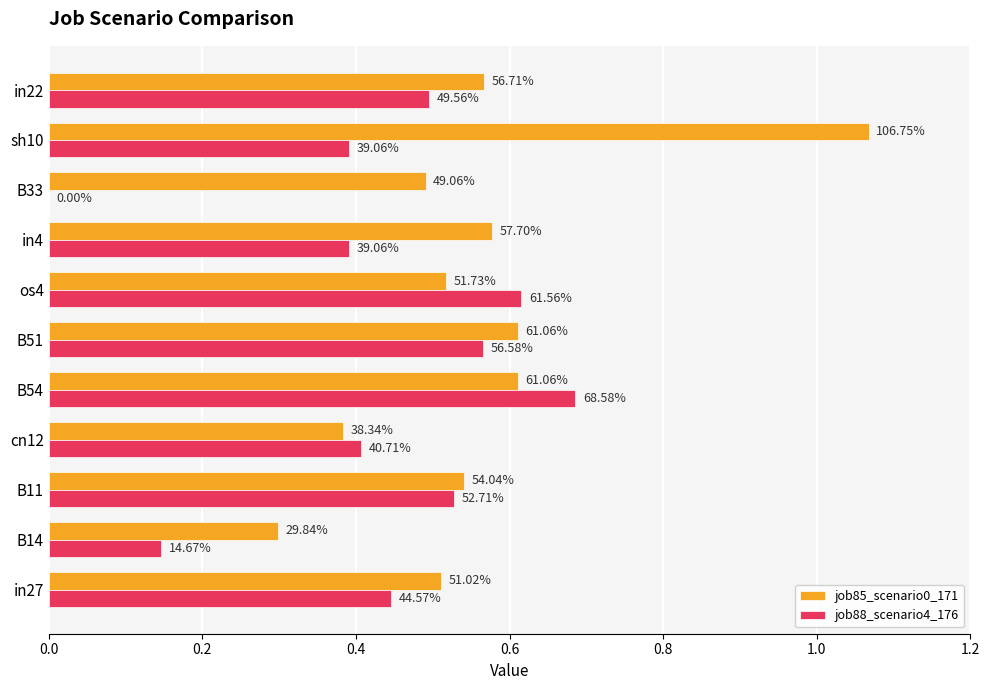

What are all the series names shown in the legend?

job85_scenario0_171, job88_scenario4_176